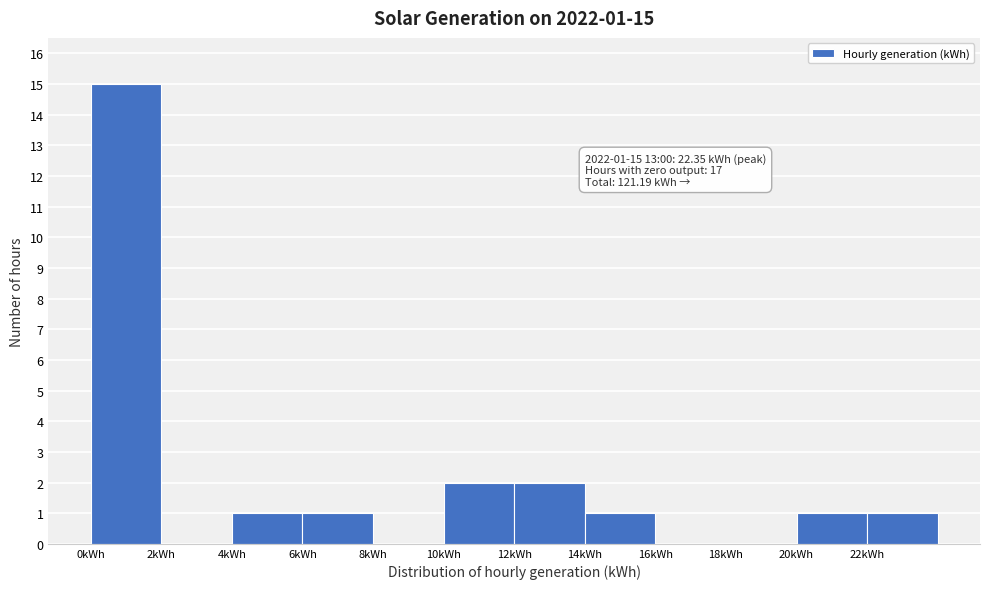

Which range on the x-axis has the tallest bar?

0 to 2